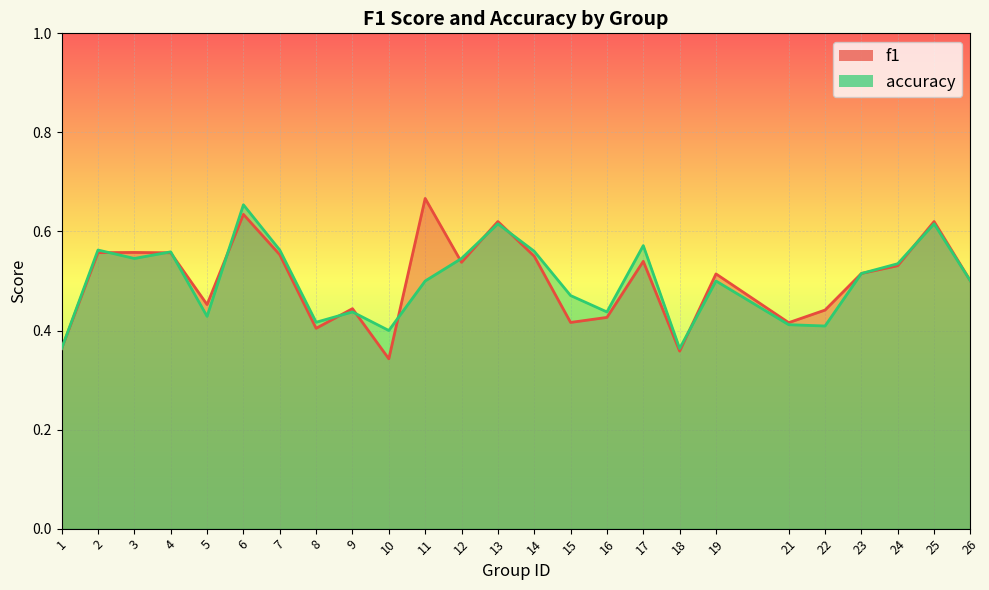

How many intersections are there between f1 and accuracy?

12